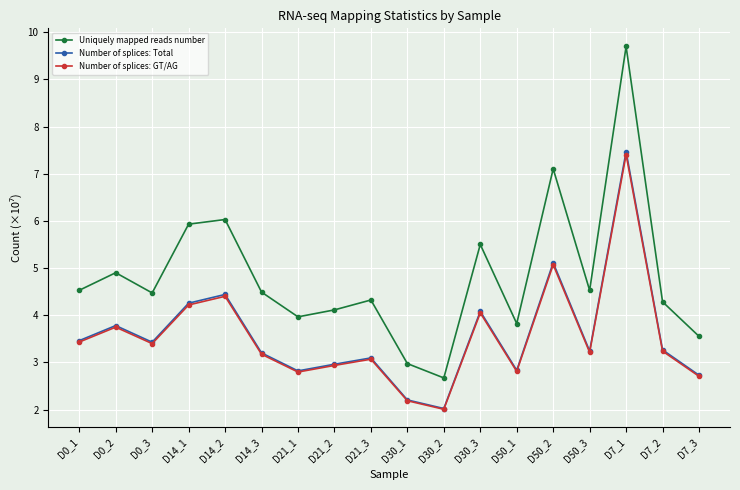

Where is the first local minimum for Uniquely mapped reads number?

D0_3